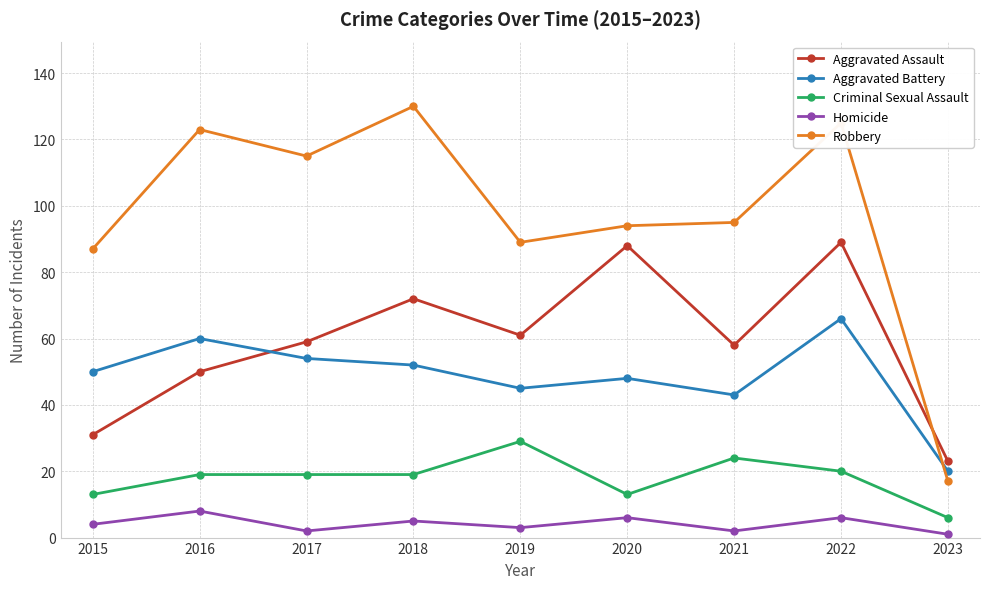

What are all the series names shown in the legend?

Aggravated Assault, Aggravated Battery, Criminal Sexual Assault, Homicide, Robbery